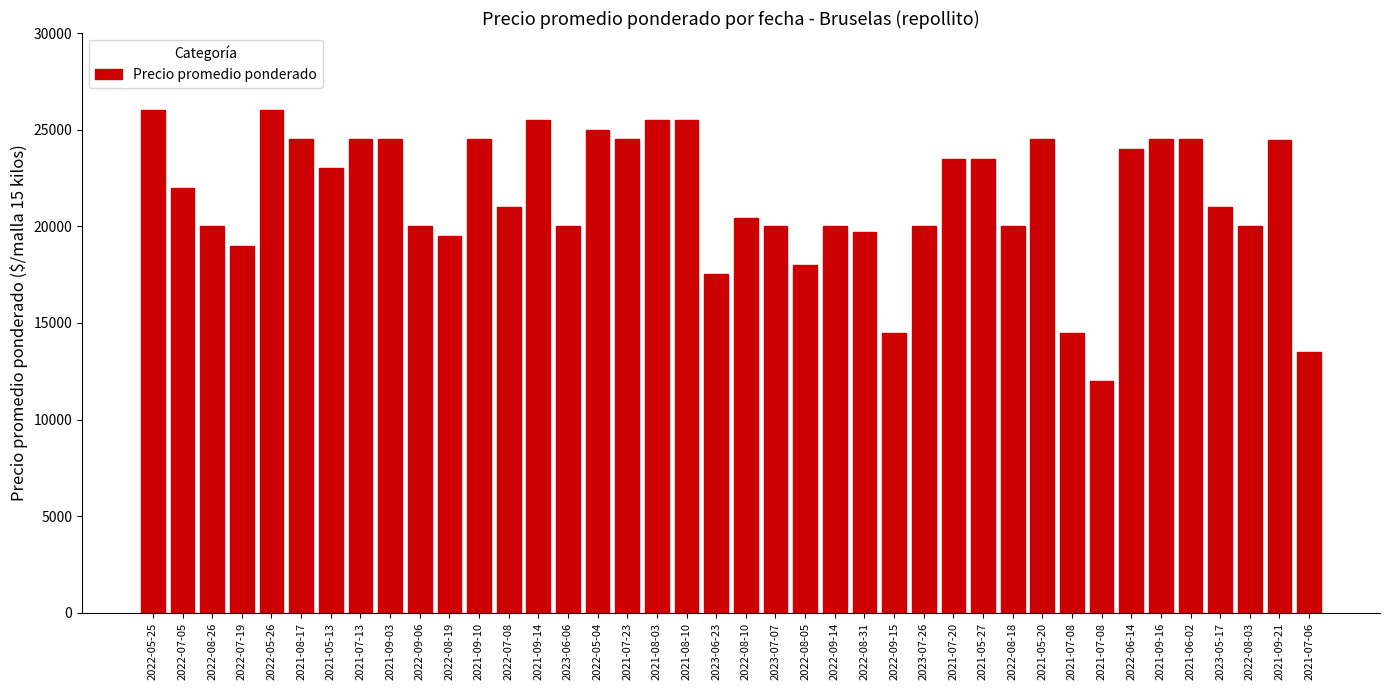

How many bars are there in total?

40